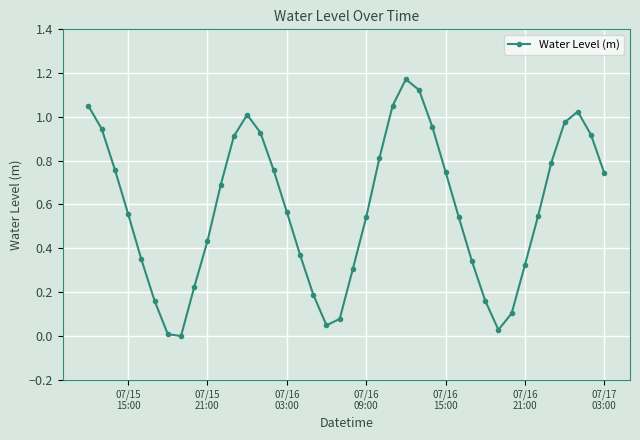

Count the number of values greater than 0.

39